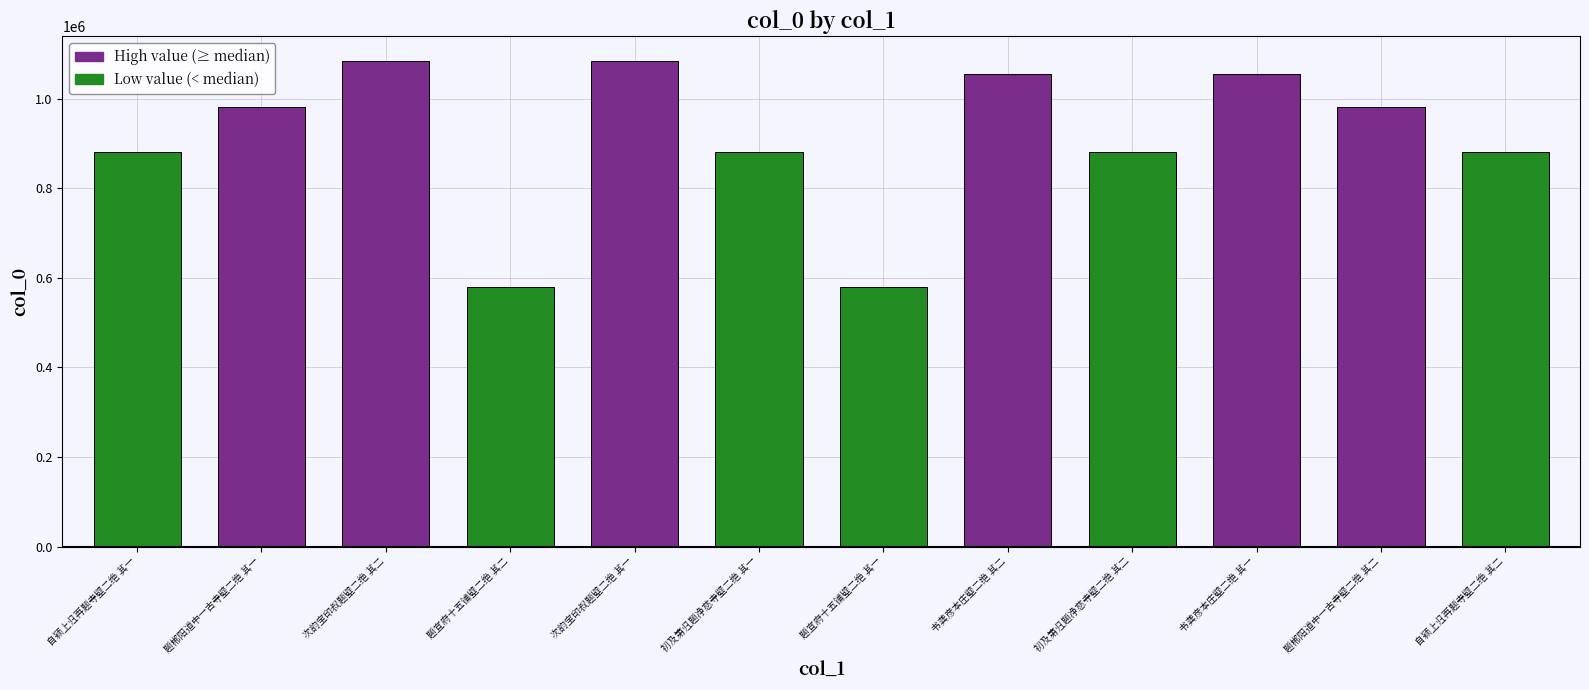

The chart shows a value of 286655 at 次韵宝印叔题壁二绝 其二. True or false?

False